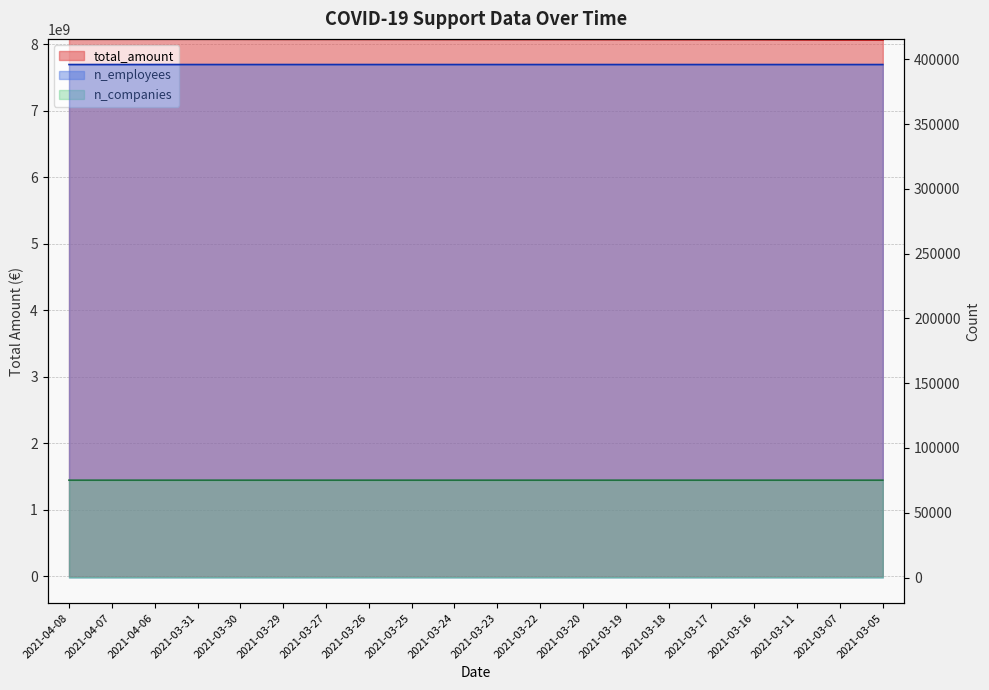

What is the value of the total_amount point at the 10th from the left?

8073032911